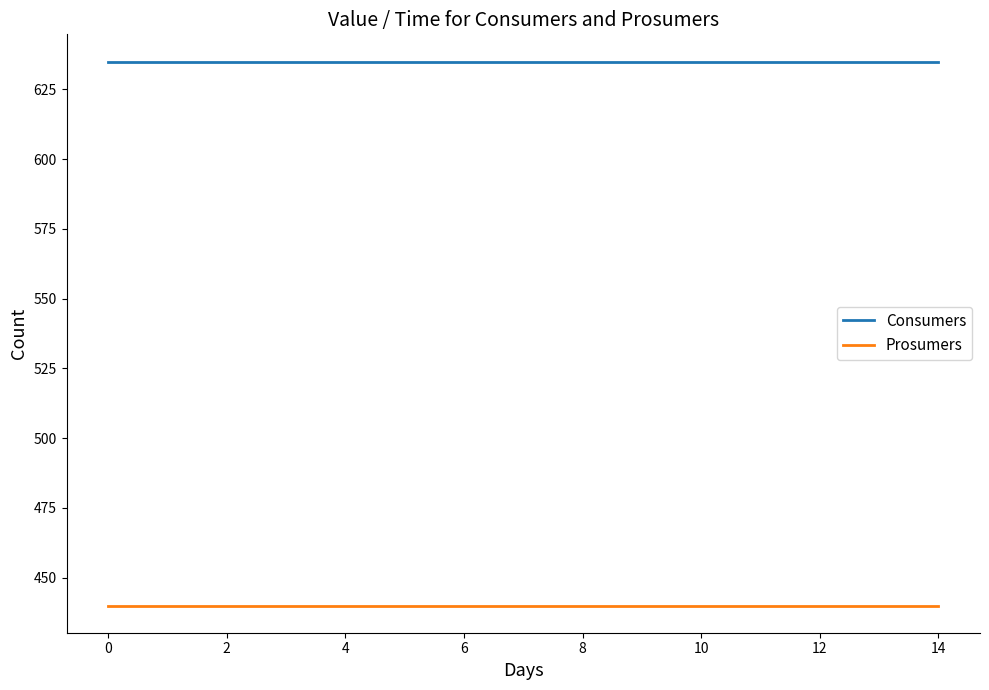

What is the smallest value displayed?

440